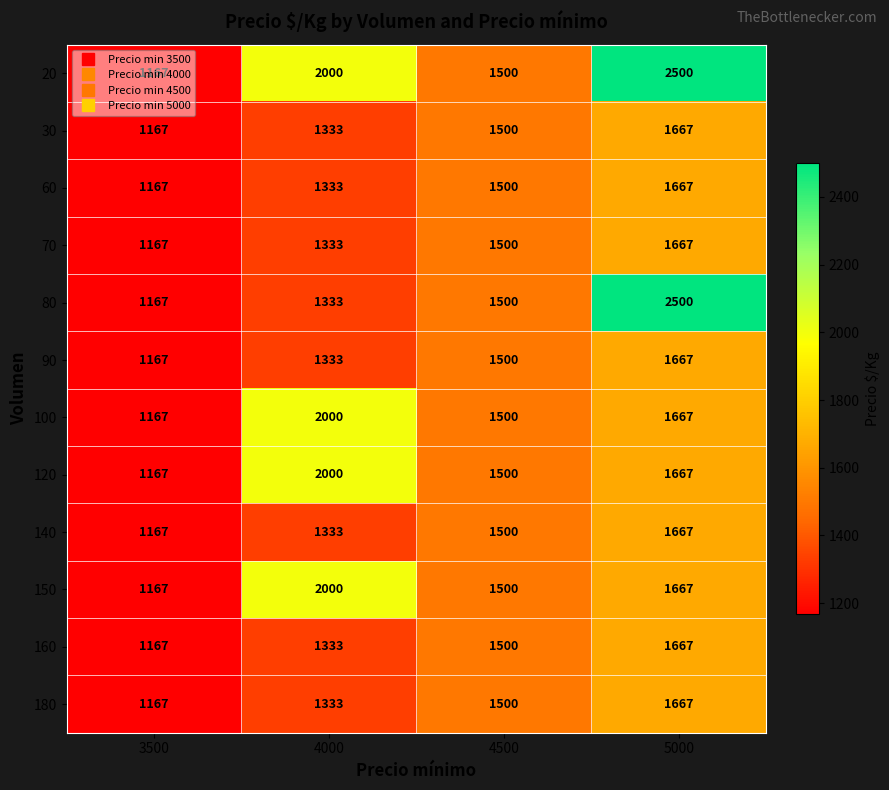

List the labels in order of 120 value, smallest first.

3500, 4500, 5000, 4000